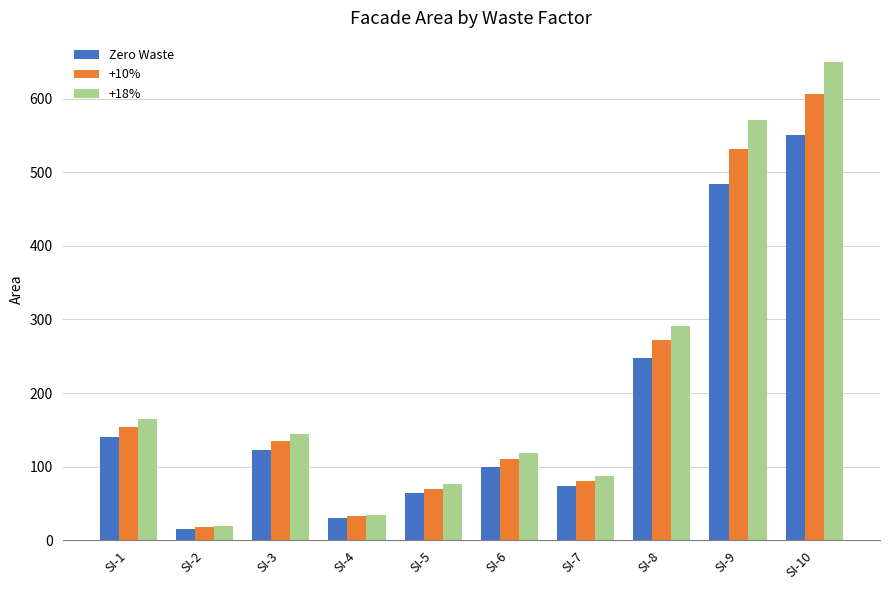

How many bars are there in each group?

3